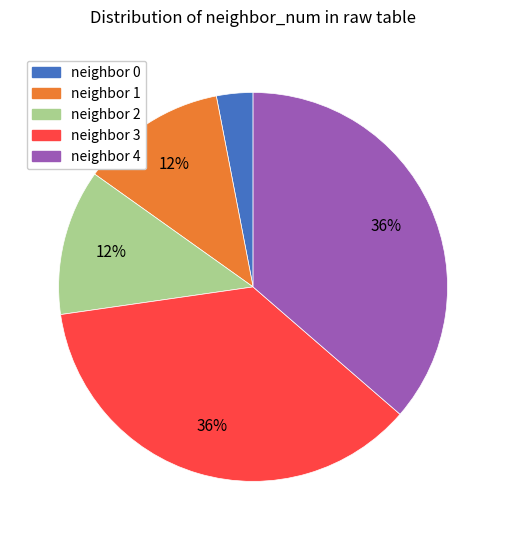

Is there any slice that represents more than half of the pie?

No